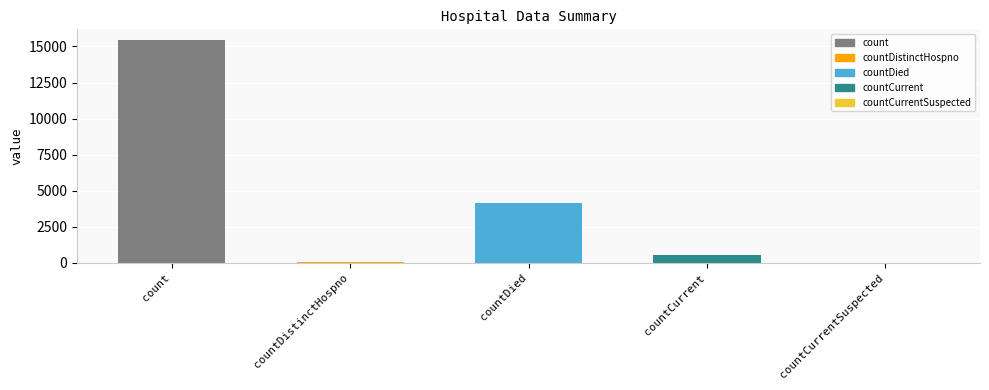

The chart shows a value of 0 at countCurrentSuspected. True or false?

True